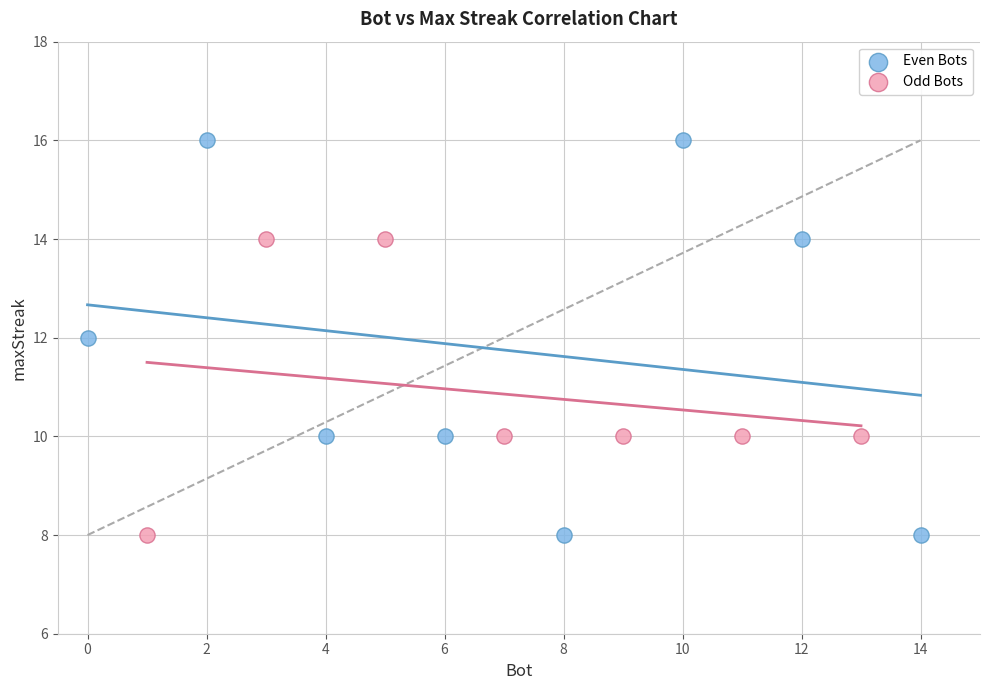

What are all the series names shown in the legend?

Even Bots, Odd Bots